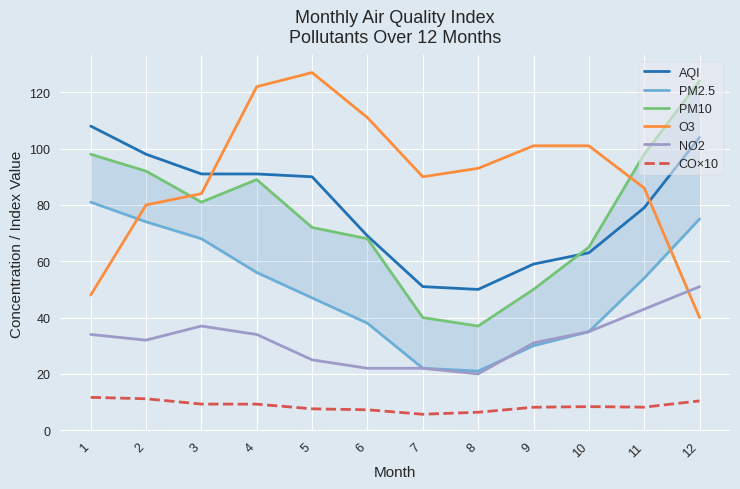

What is the difference between the second highest and second lowest values in the PM2.5 series?

53.0